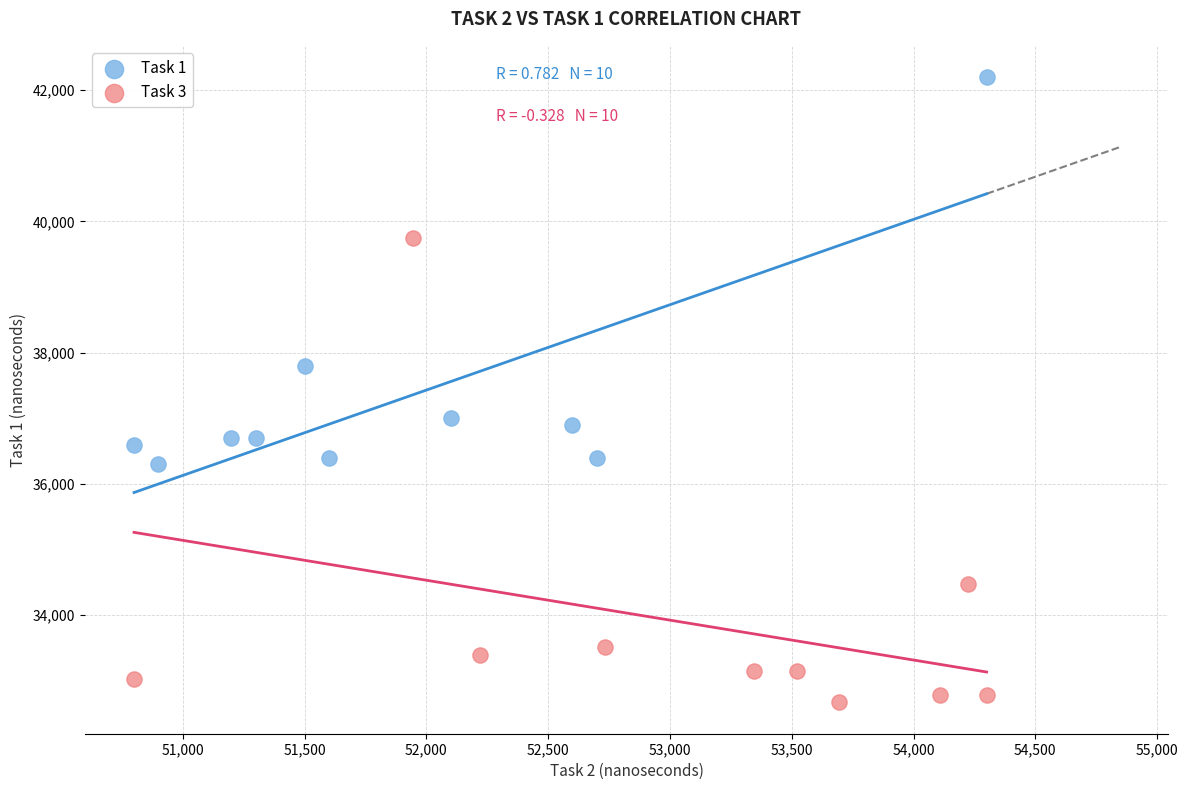

Which series contains the highest Y value?

Task 1